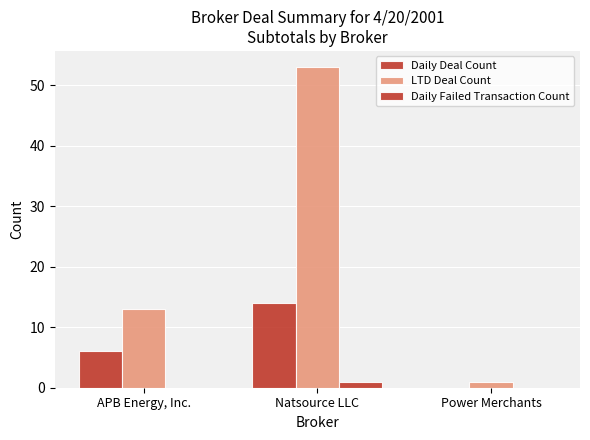

Reading left to right, what are all the values shown in this chart?

Daily Deal Count: APB Energy, Inc.=6	Natsource LLC=14	Power Merchants=0
LTD Deal Count: APB Energy, Inc.=13	Natsource LLC=53	Power Merchants=1
Daily Failed Transaction Count: APB Energy, Inc.=0	Natsource LLC=1	Power Merchants=0